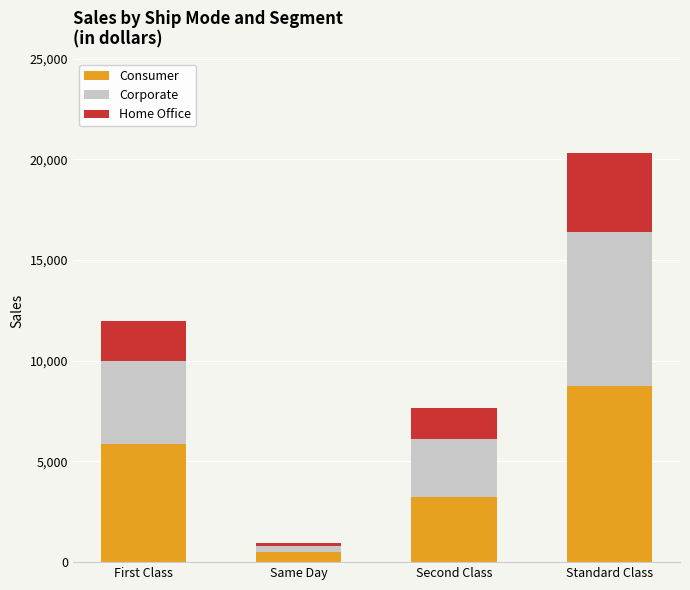

Is it true that Consumer equals 5847.4 at First Class?

True